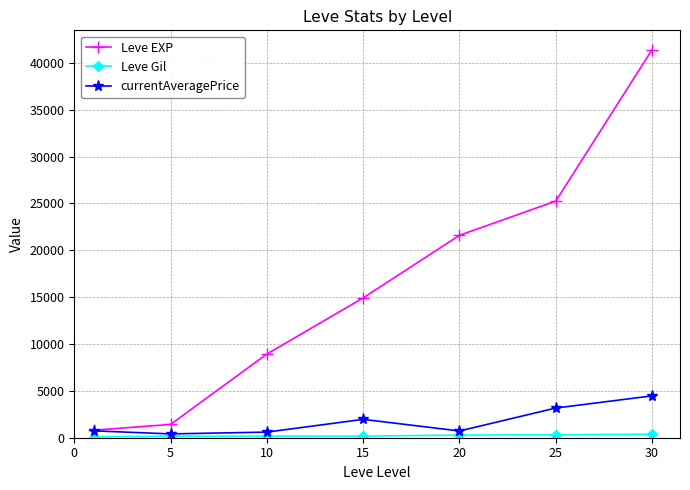

Which series has the largest total across all categories?

Leve EXP